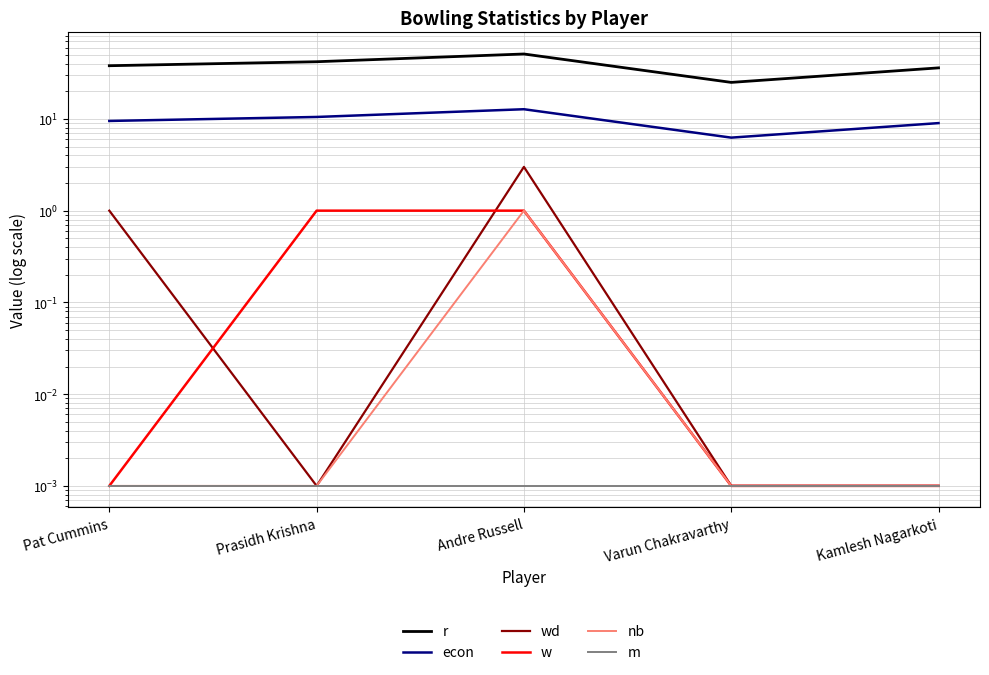

Reading left to right, list all the values displayed in this chart.

r: Pat Cummins=38.0	Prasidh Krishna=42.0	Andre Russell=51.0	Varun Chakravarthy=25.0	Kamlesh Nagarkoti=36.0
econ: Pat Cummins=9.5	Prasidh Krishna=10.5	Andre Russell=12.8	Varun Chakravarthy=6.2	Kamlesh Nagarkoti=9.0
wd: Pat Cummins=1.0	Prasidh Krishna=0.0	Andre Russell=3.0	Varun Chakravarthy=0.0	Kamlesh Nagarkoti=0.0
w: Pat Cummins=0.0	Prasidh Krishna=1.0	Andre Russell=1.0	Varun Chakravarthy=0.0	Kamlesh Nagarkoti=0.0
nb: Pat Cummins=0.0	Prasidh Krishna=0.0	Andre Russell=1.0	Varun Chakravarthy=0.0	Kamlesh Nagarkoti=0.0
m: Pat Cummins=0.0	Prasidh Krishna=0.0	Andre Russell=0.0	Varun Chakravarthy=0.0	Kamlesh Nagarkoti=0.0